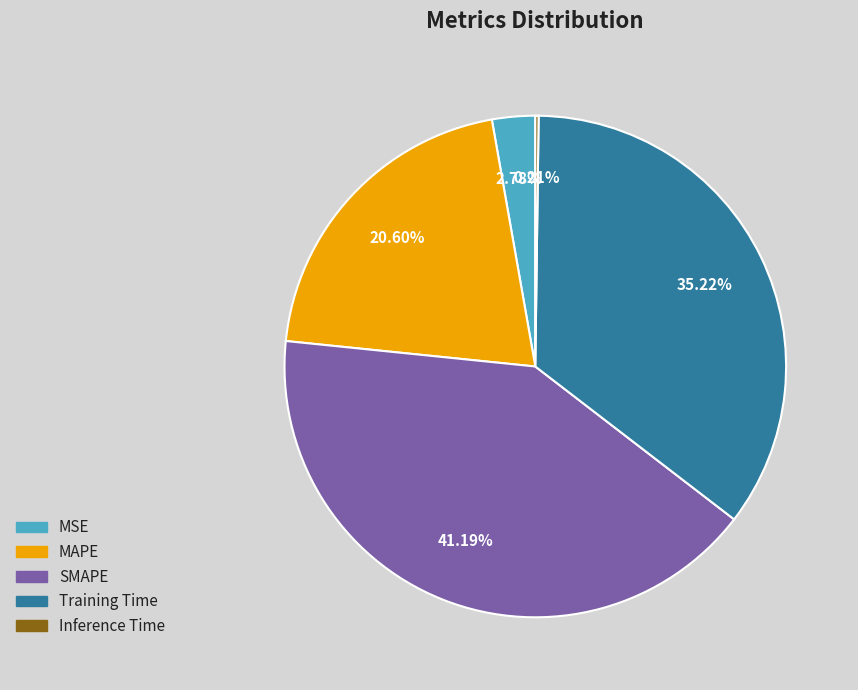

To the nearest percent, what portion does SMAPE represent?

41%